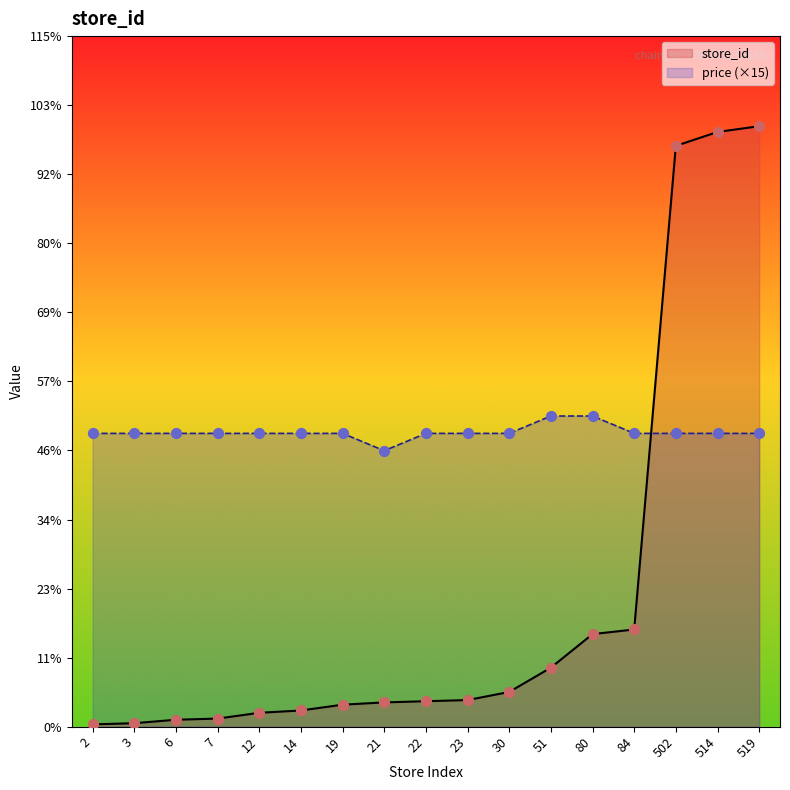

Which series reaches the minimum Y coordinate?

store_id